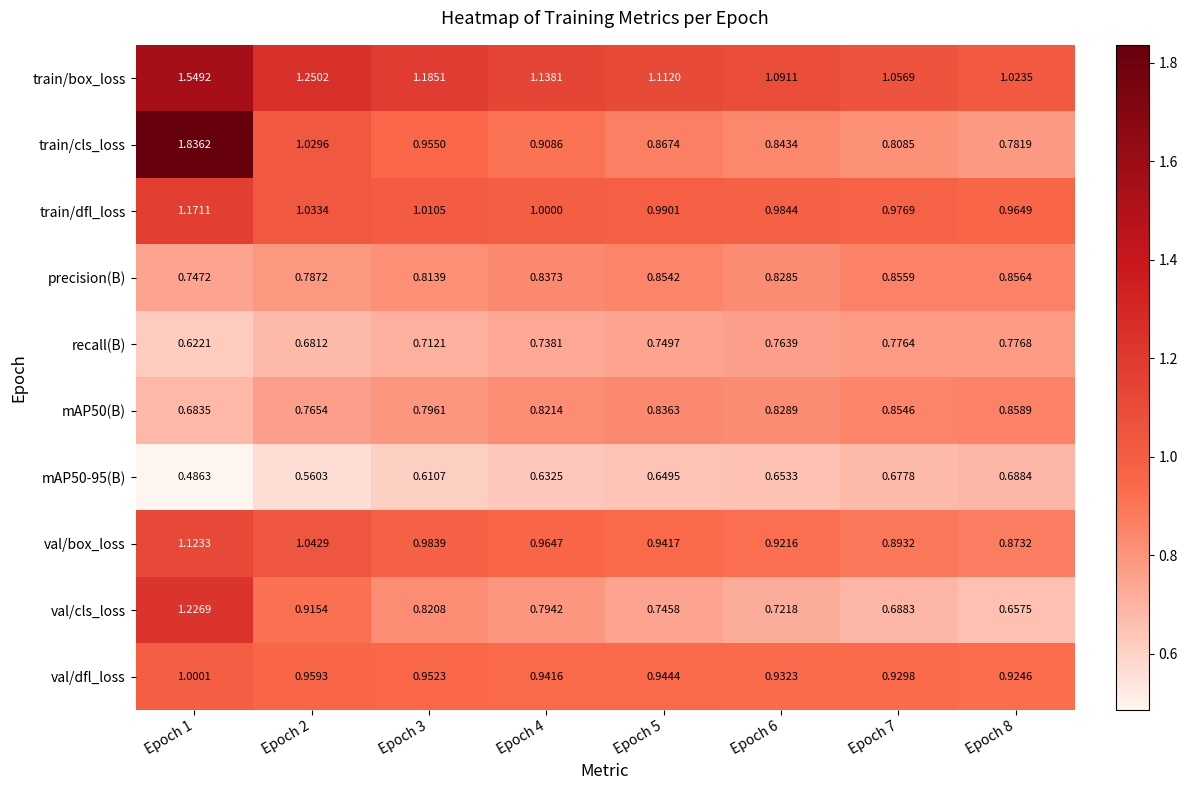

Between Epoch 5 and Epoch 6, which series saw the biggest shift?

precision(B)